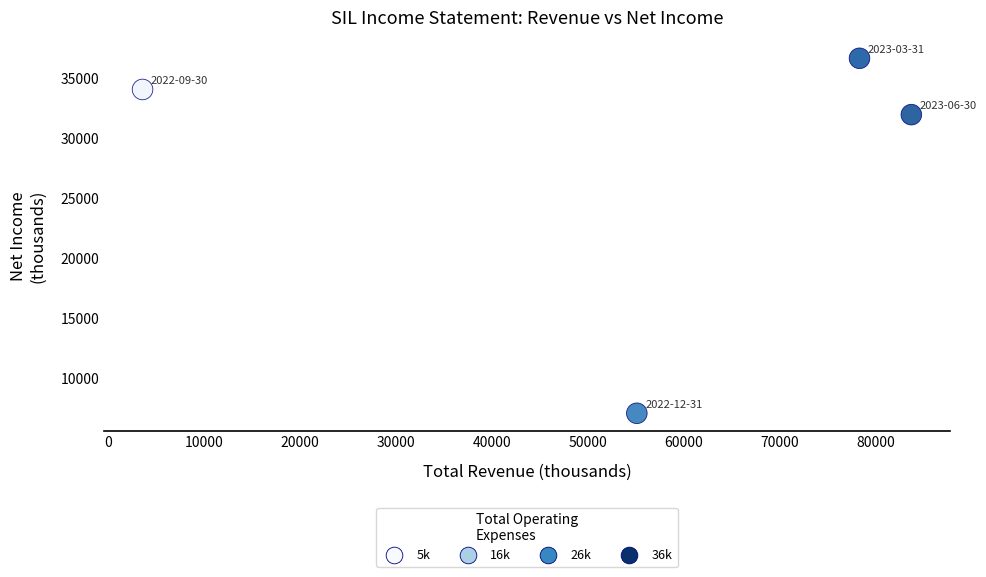

What is the average X value?

55175